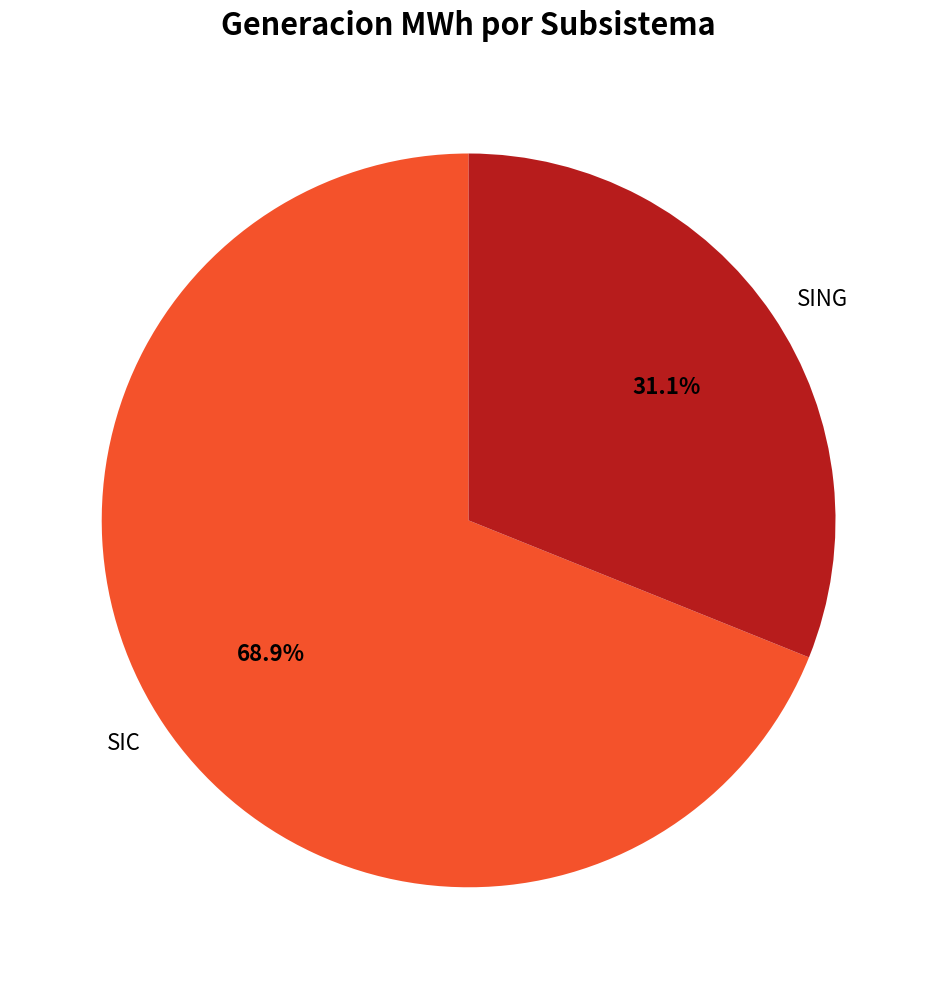

Is there any slice that represents more than half of the pie?

Yes